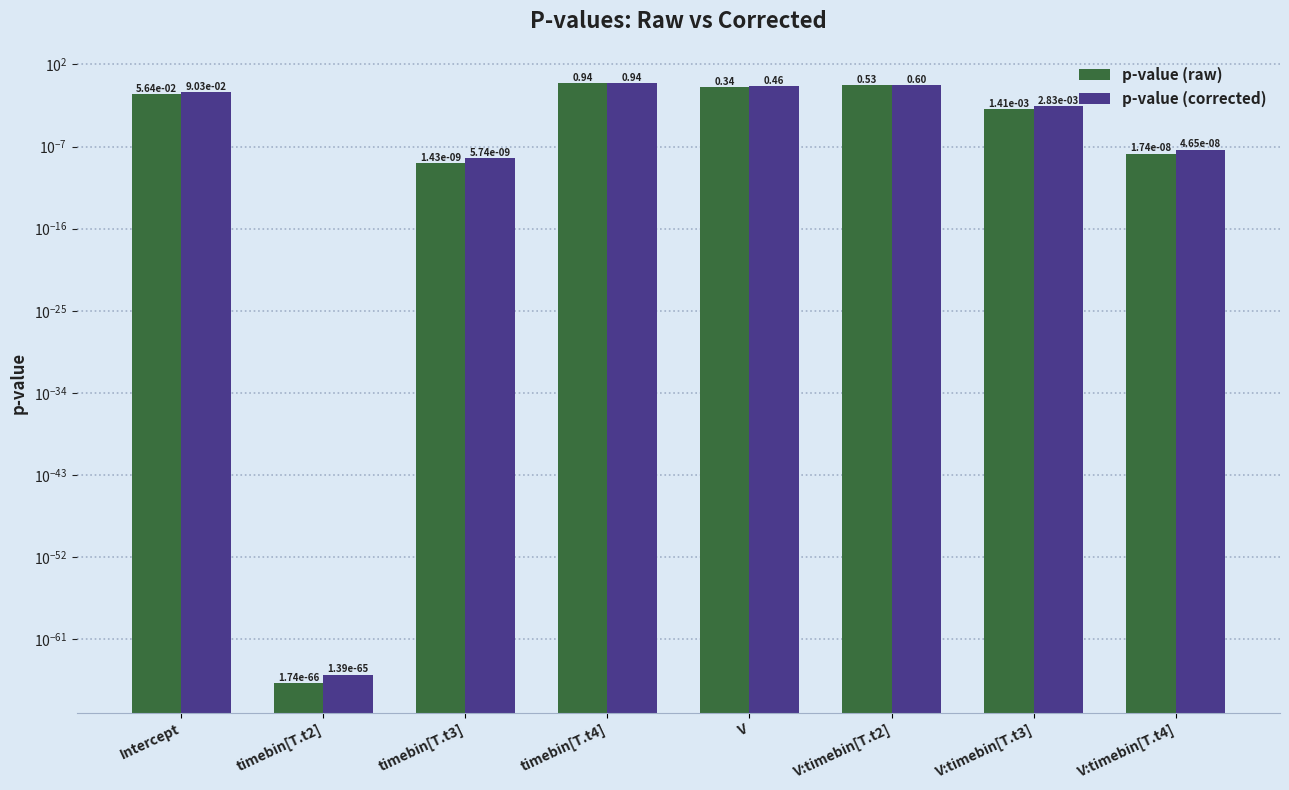

The p-value (corrected) series shows 0.5 at V. True or false?

True